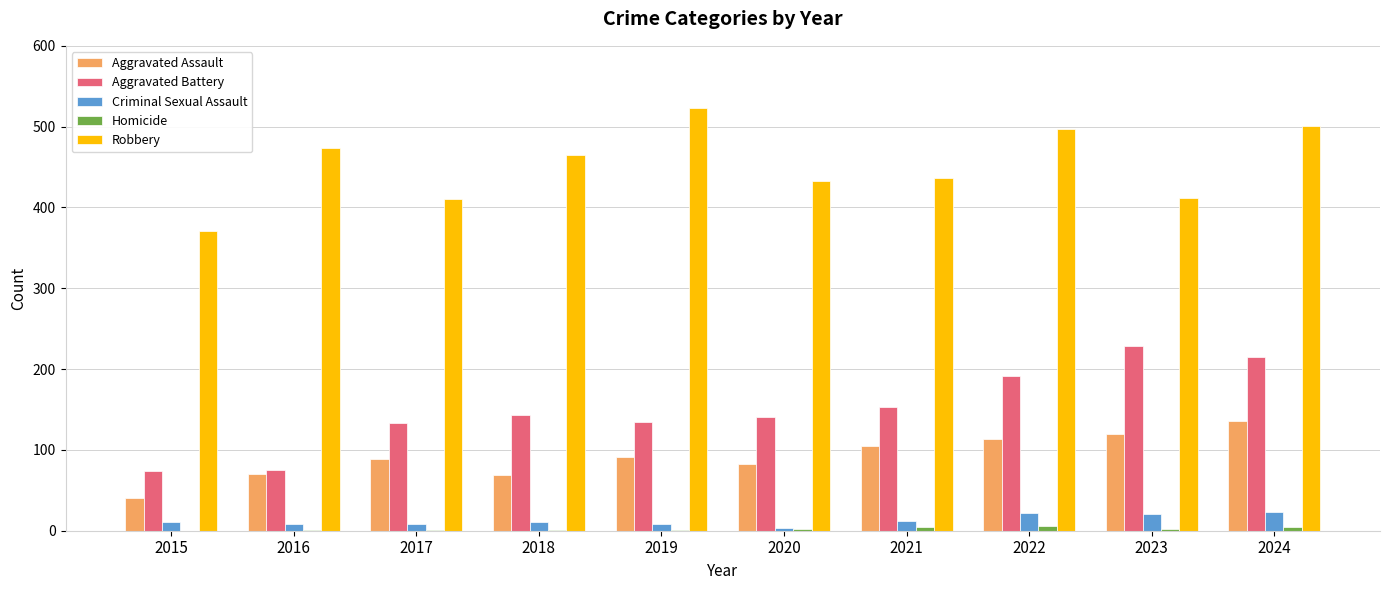

Which series has the largest total across all categories?

Robbery